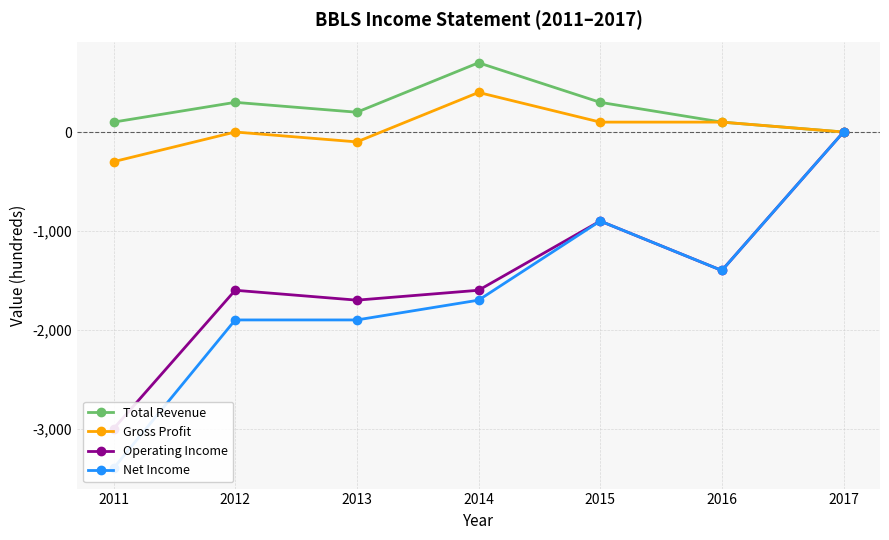

Between 2011 and 2012, which series saw the biggest shift?

Net Income